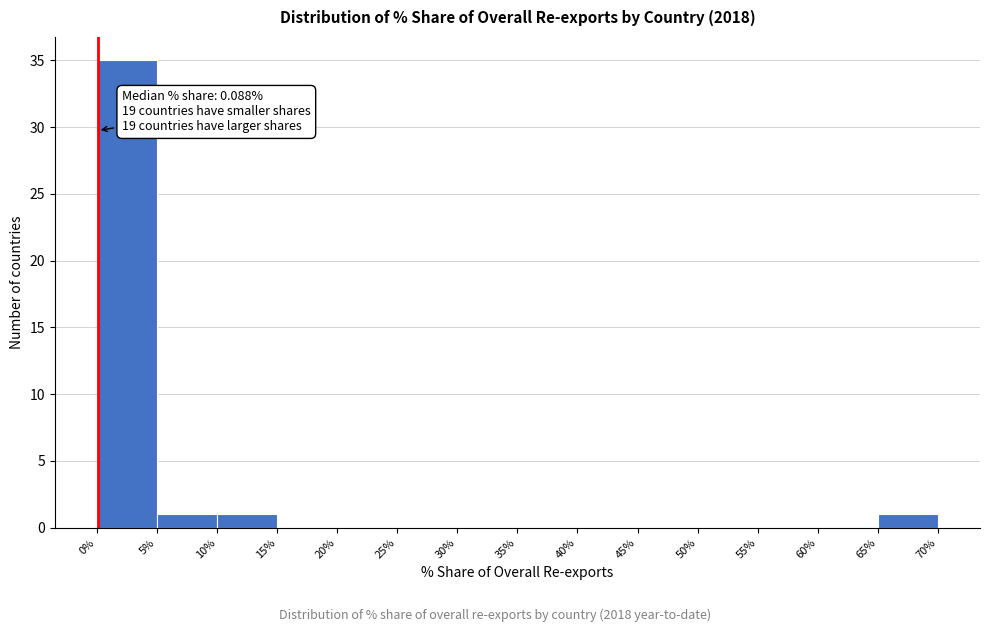

Over which range of the x-axis is the bar tallest?

0% to 5%